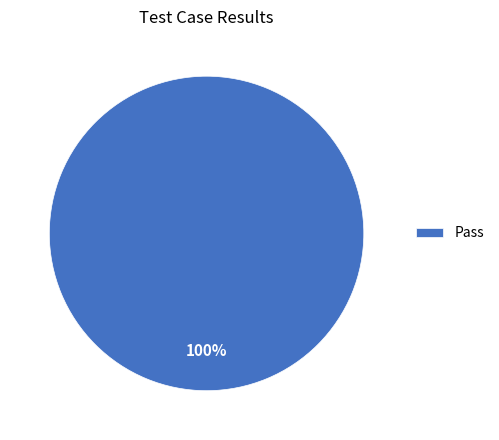

Rank the categories by value from lowest to highest.

Pass